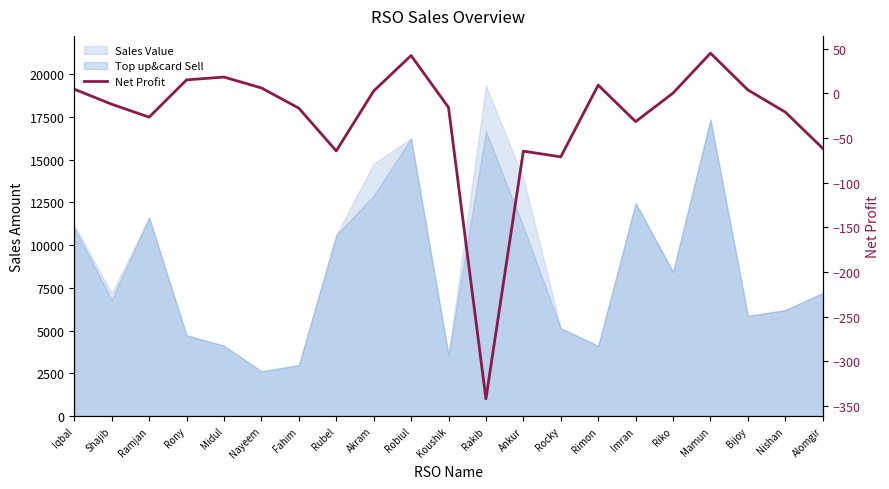

Rank the categories by value from highest to lowest.

Mamun, Robiul, Midul, Rony, Rimon, Nayeem, Iqbal, Bijoy, Akram, Riko, Shajib, Koushik, Fahim, Nishan, Ramjan, Imran, Alomgir, Rubel, Ankur, Rocky, Rakib